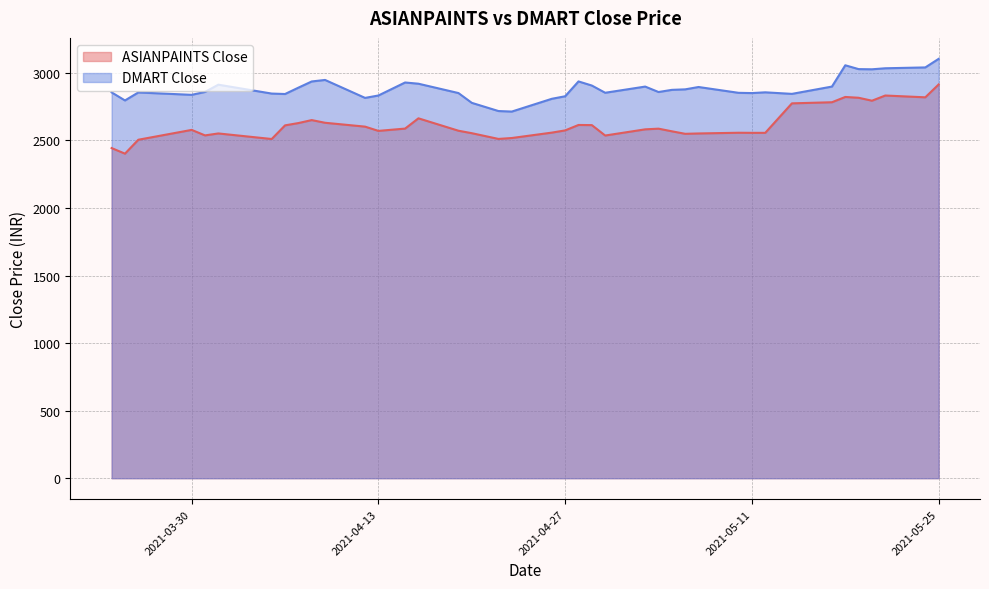

Which series has the largest range (max minus min)?

ASIANPAINTS Close